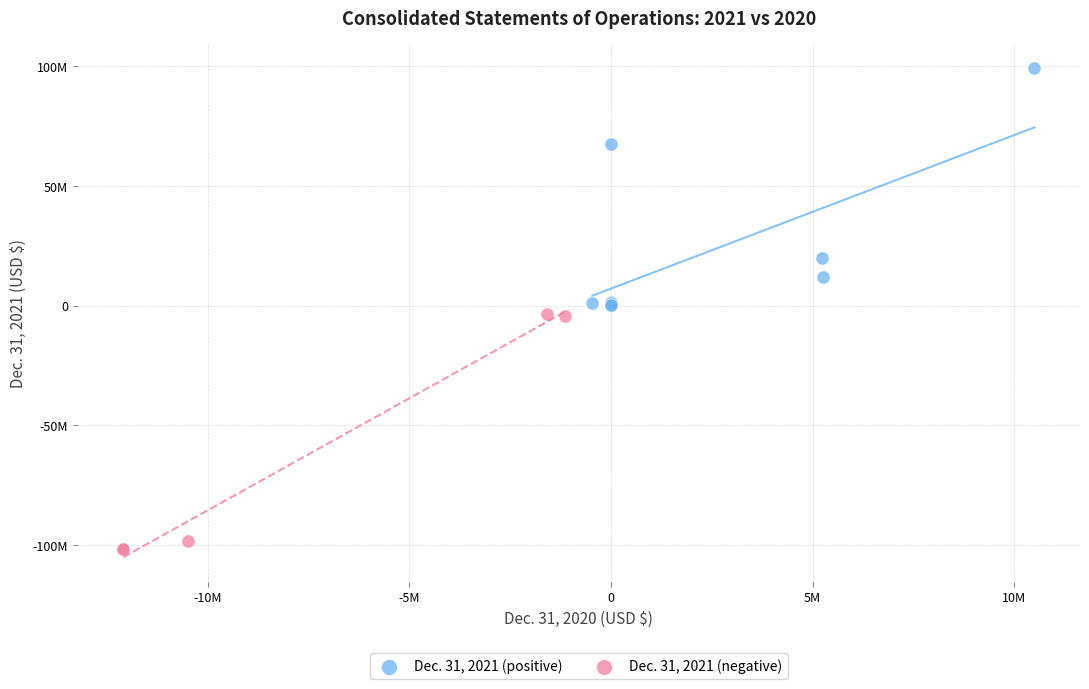

What are all the series names shown in the legend?

Dec. 31, 2021 (positive), Dec. 31, 2021 (negative)